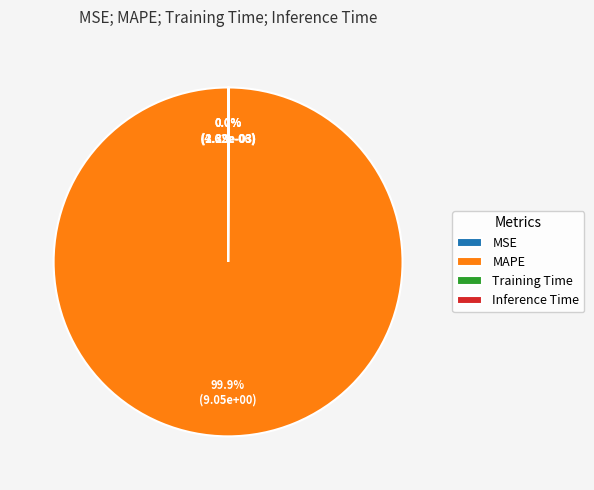

Which category has the biggest portion of the pie?

MAPE